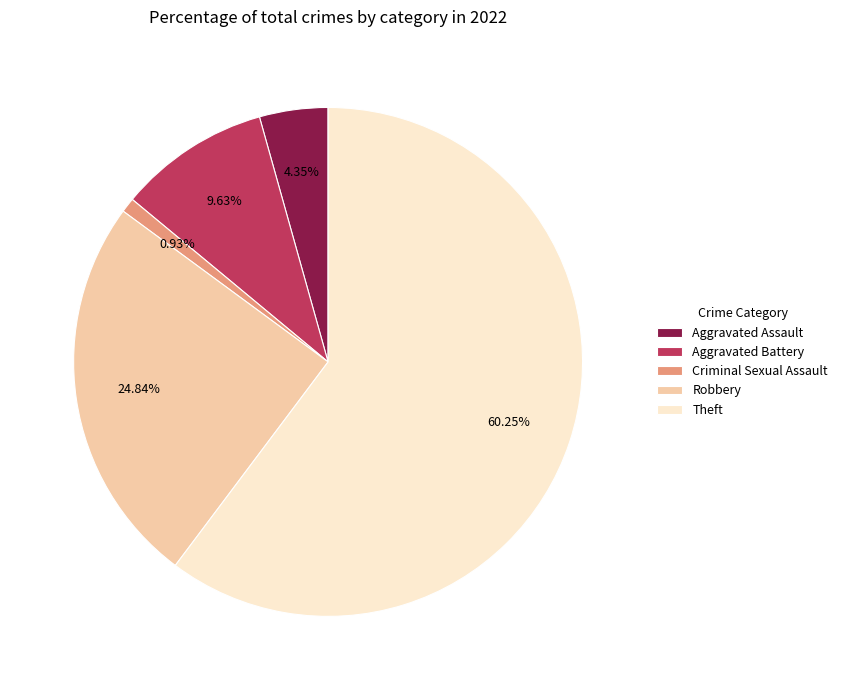

To the nearest percent, what is the difference between the largest and smallest slice percentages?

59%